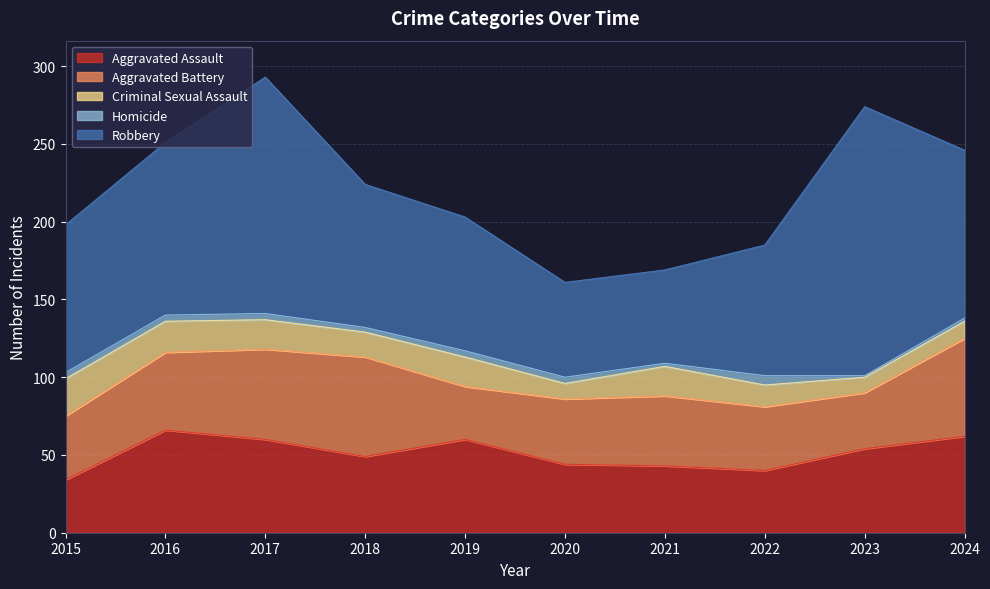

True or false: Homicide has more than 1 interior local peaks.

False